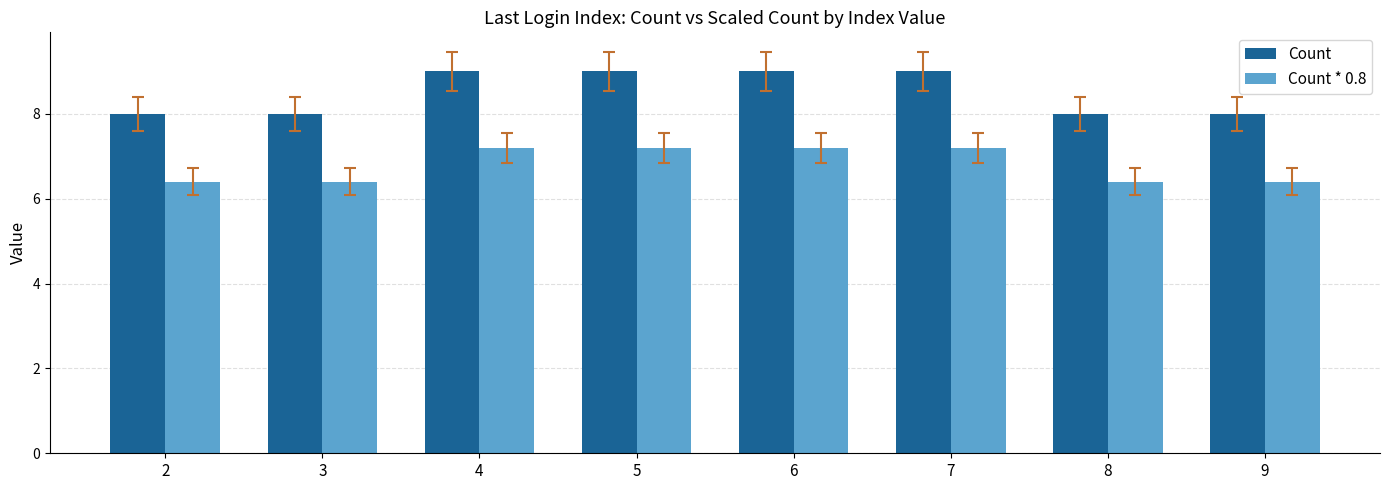

What is the difference between the maximum and minimum values in the Count * 0.8 series?

0.8